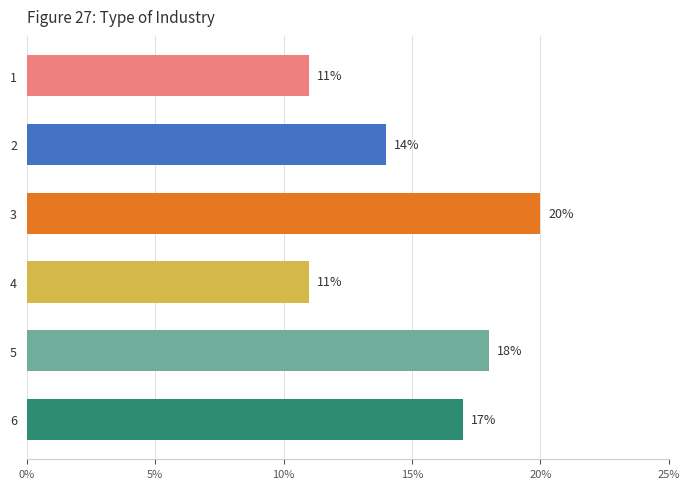

What is the value of the 6th bar from the top?

17